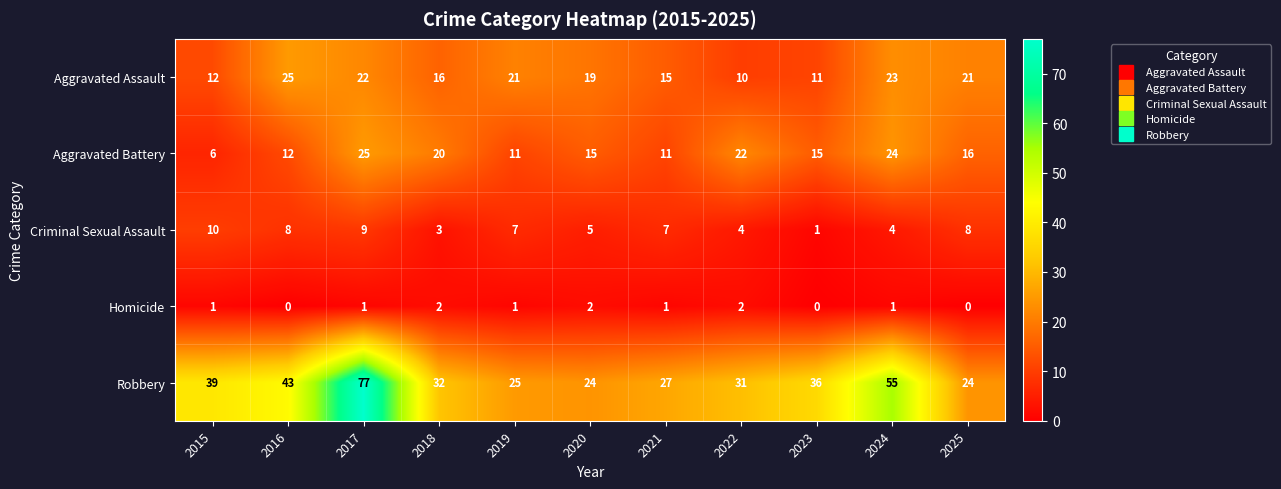

Which category has the lowest value in the Criminal Sexual Assault series?

2023